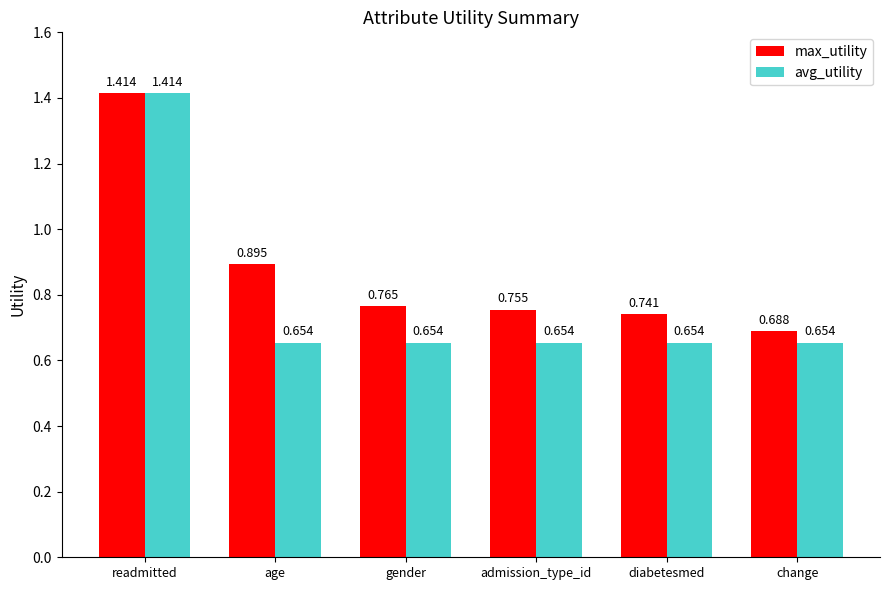

What are all the series names shown in the legend?

max_utility, avg_utility